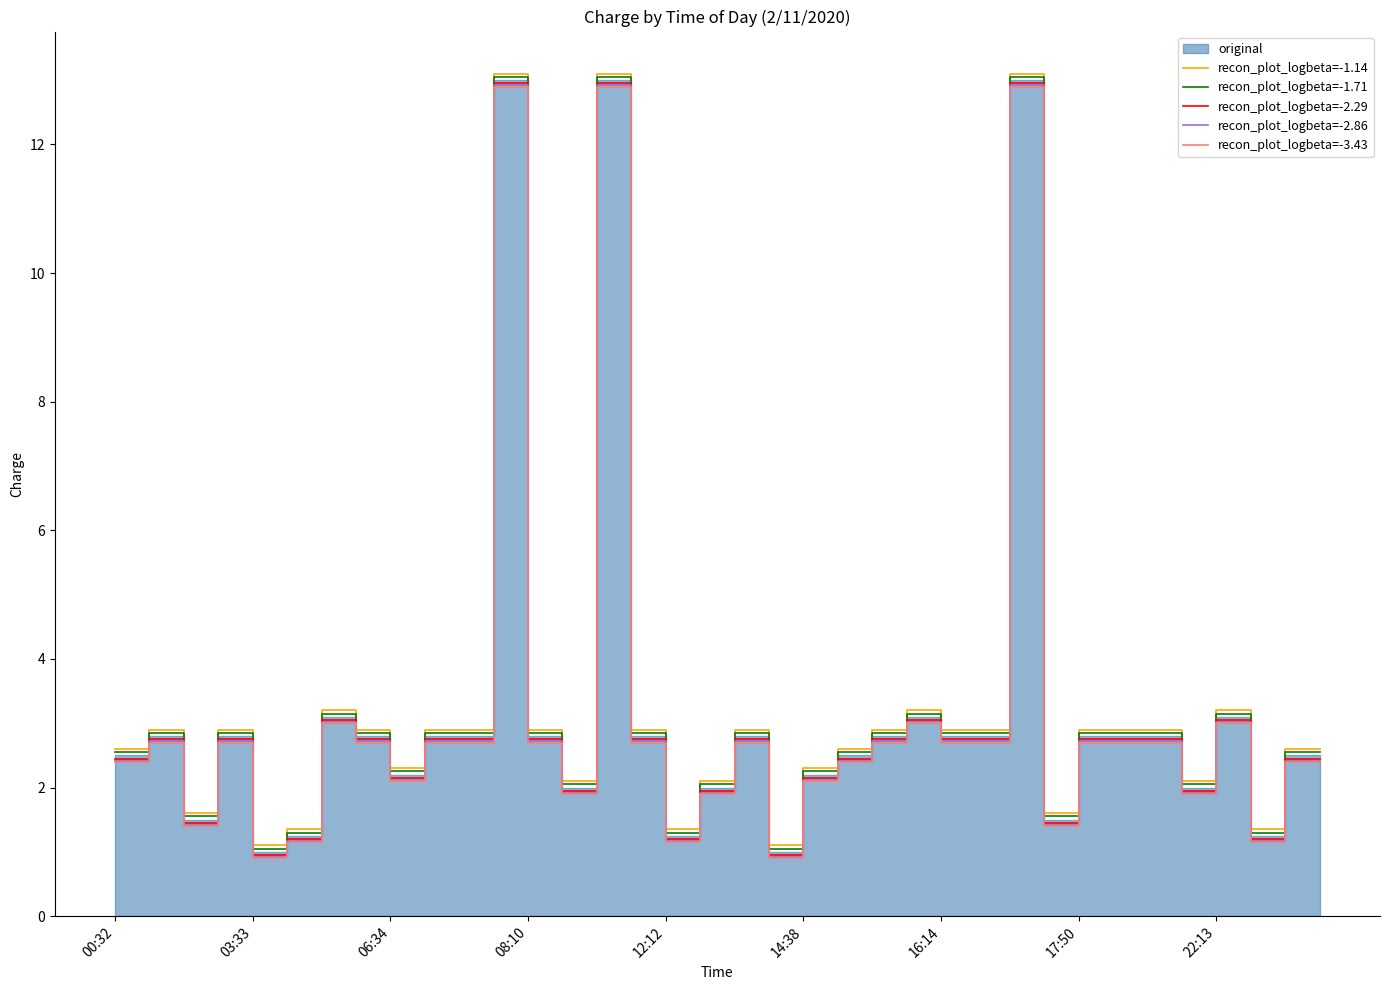

What is the lowest value of the recon_plot_logbeta=-2.86 series?

0.9